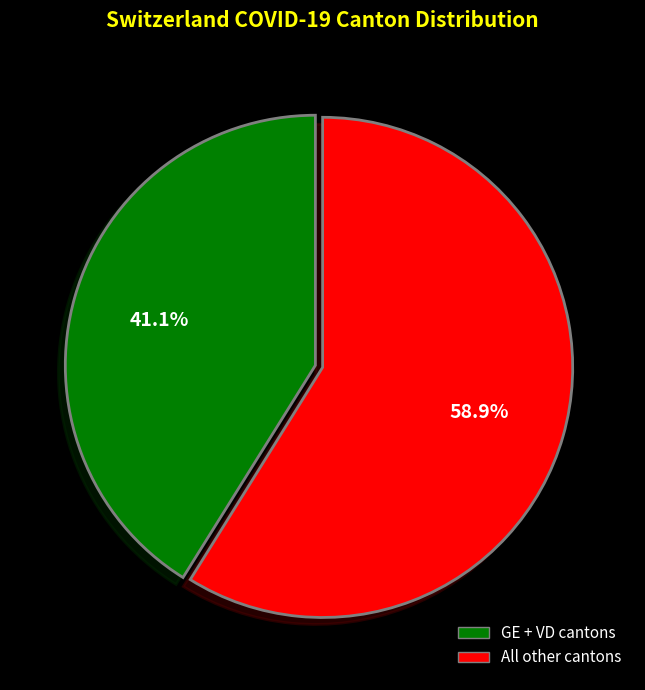

Is there a majority slice in this chart?

Yes